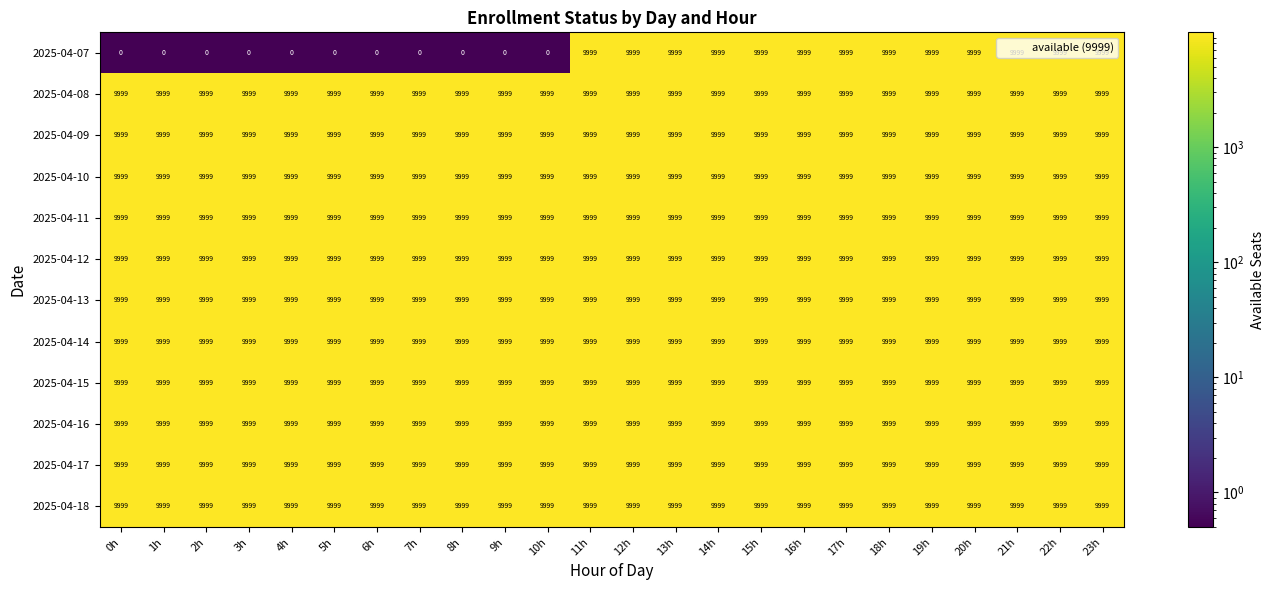

What is the total value across all series at 10h?

109989